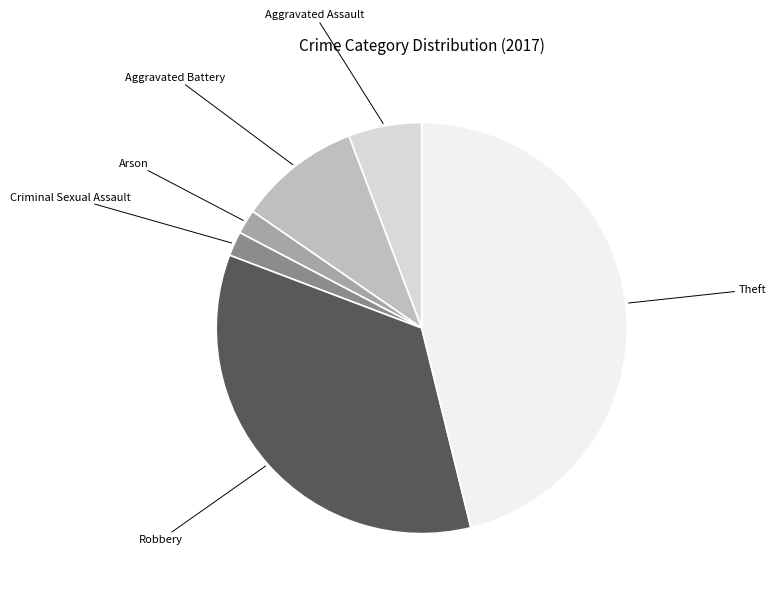

The Arson slice represents 11% of the pie. True or false?

False